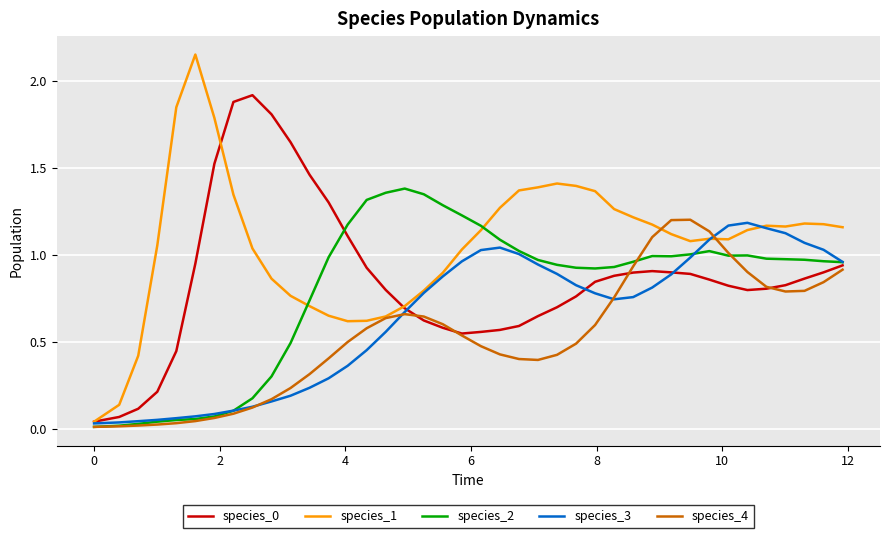

Which series has the largest range (max minus min)?

species_1